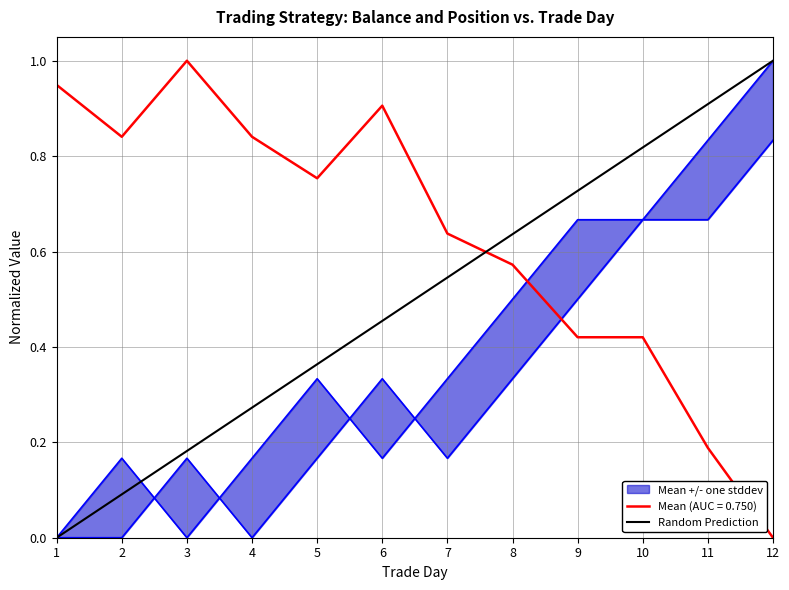

How many data points in end_bal are above 0?

11